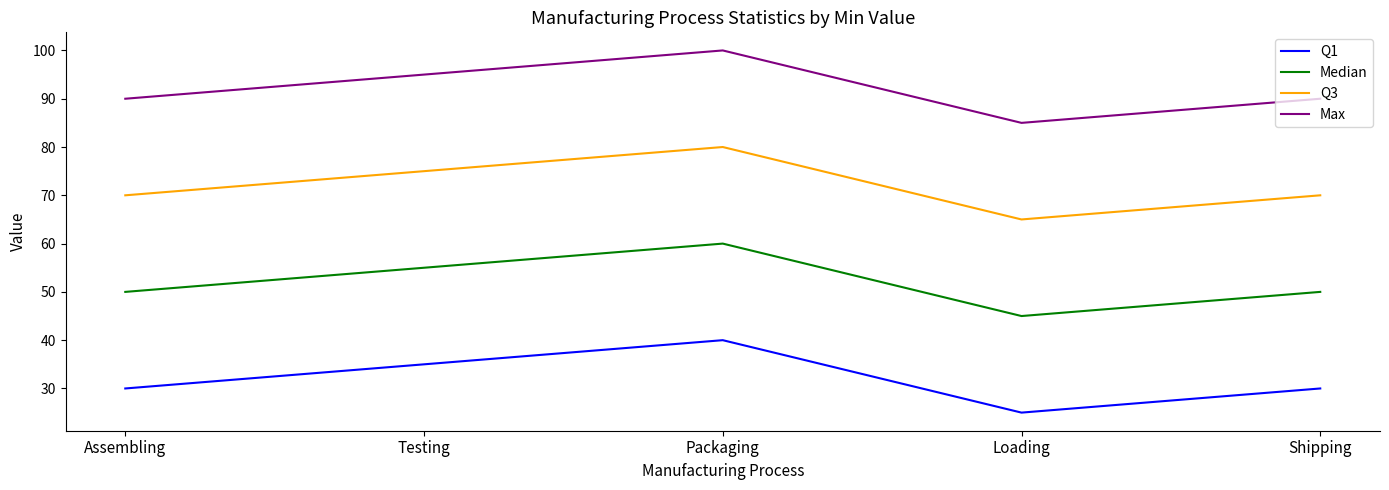

Which label corresponds to the largest value in the chart?

Packaging